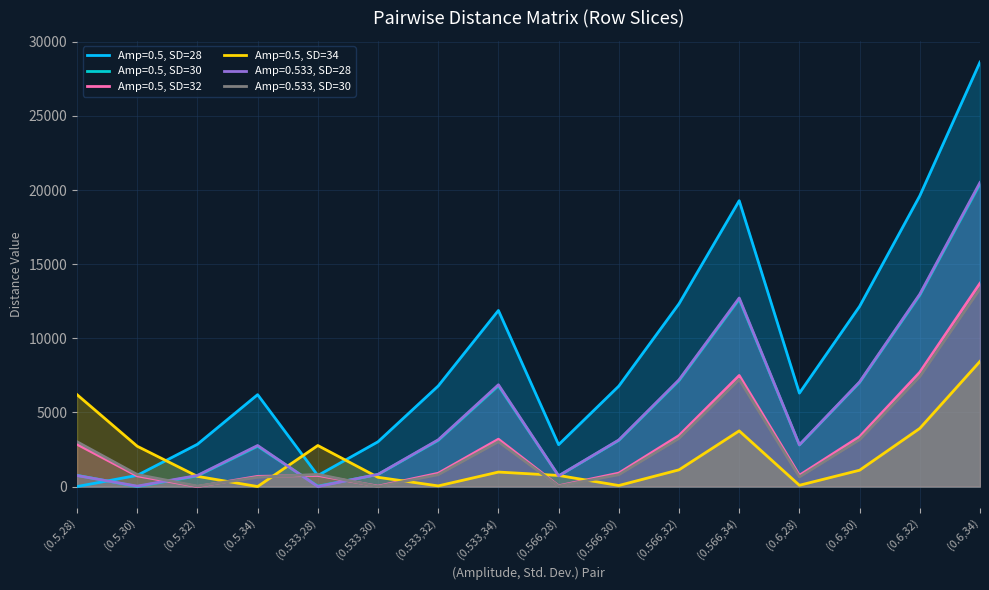

What is the value of the Amp=0.533, SD=30 point at the 2nd from the left?

810.0